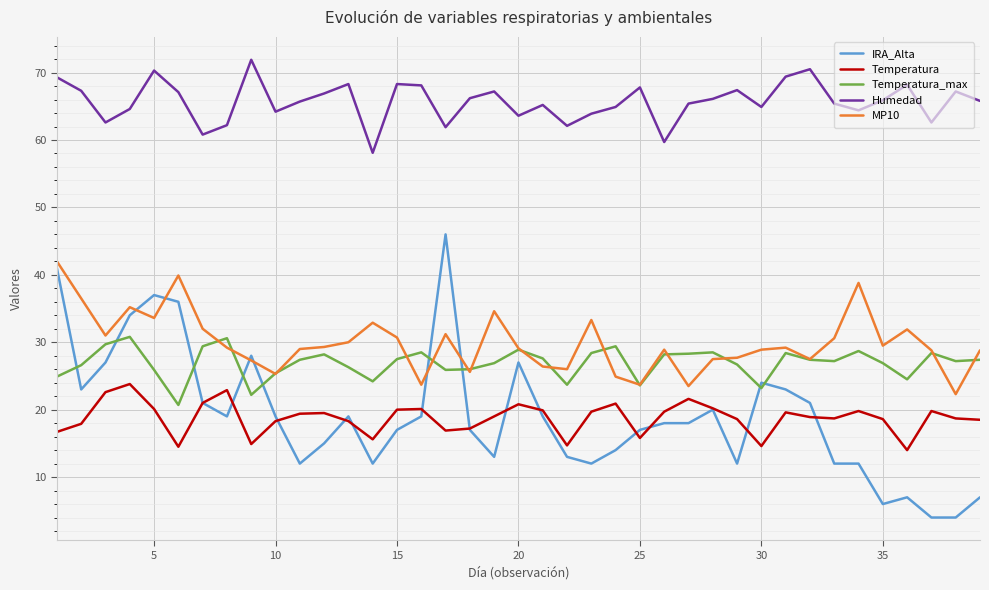

What is the difference between the maximum and second lowest values in the Humedad series?

12.2